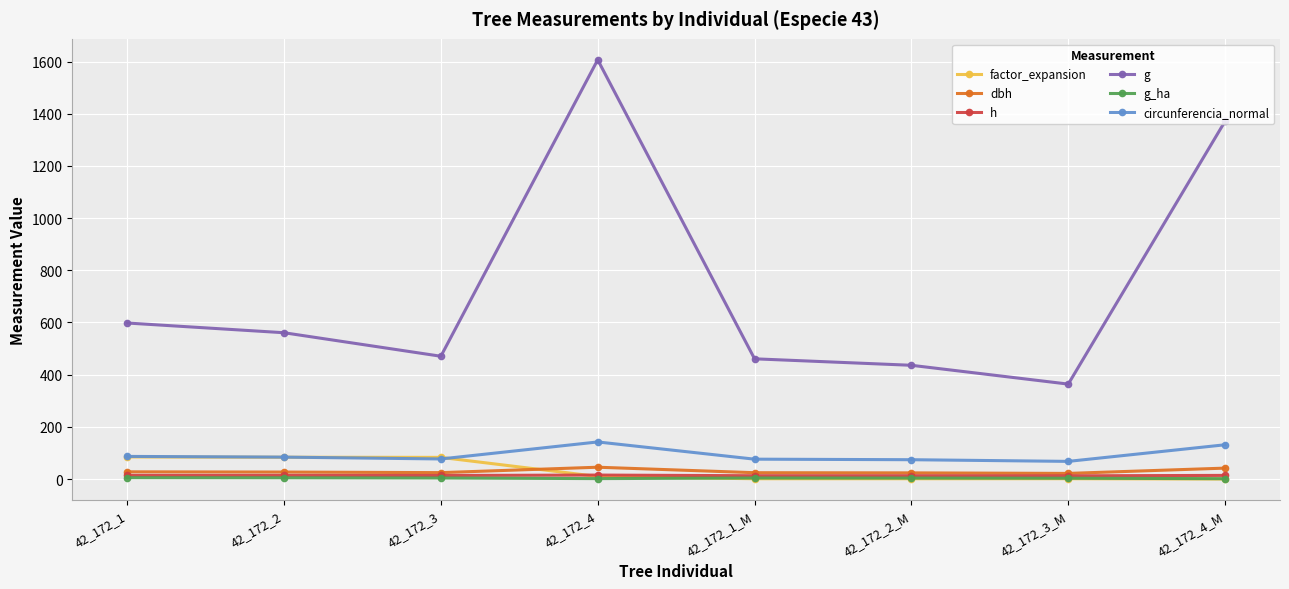

Which category has the highest value across all series?

42_172_4